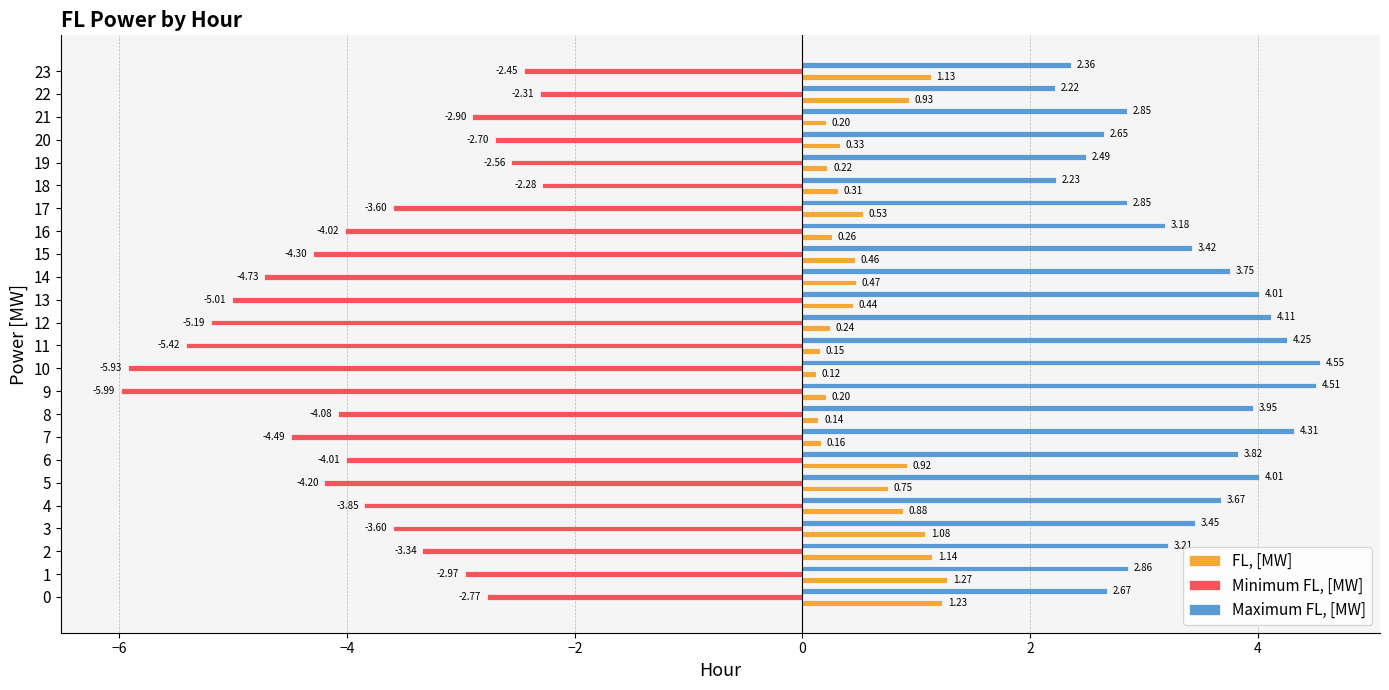

How many data points does each series have?

24